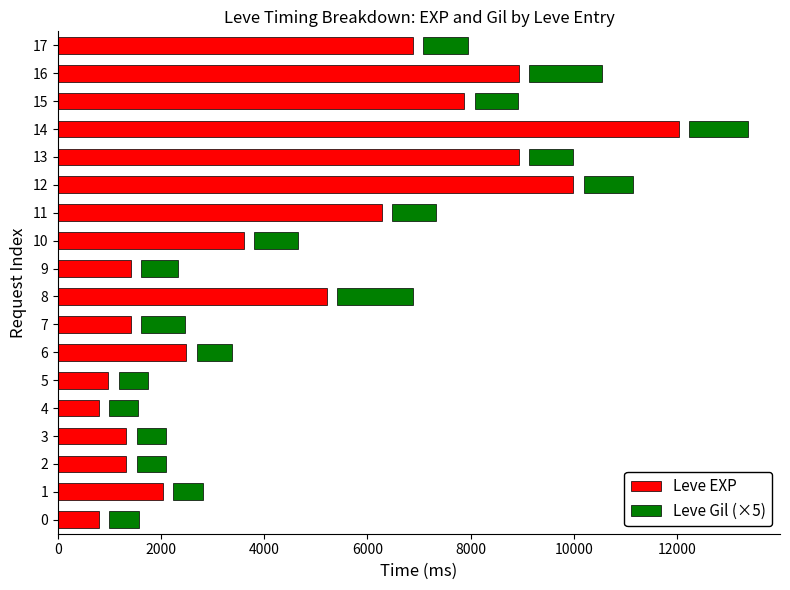

Is it true that Leve Gil (×5) equals 987 at 16?

False